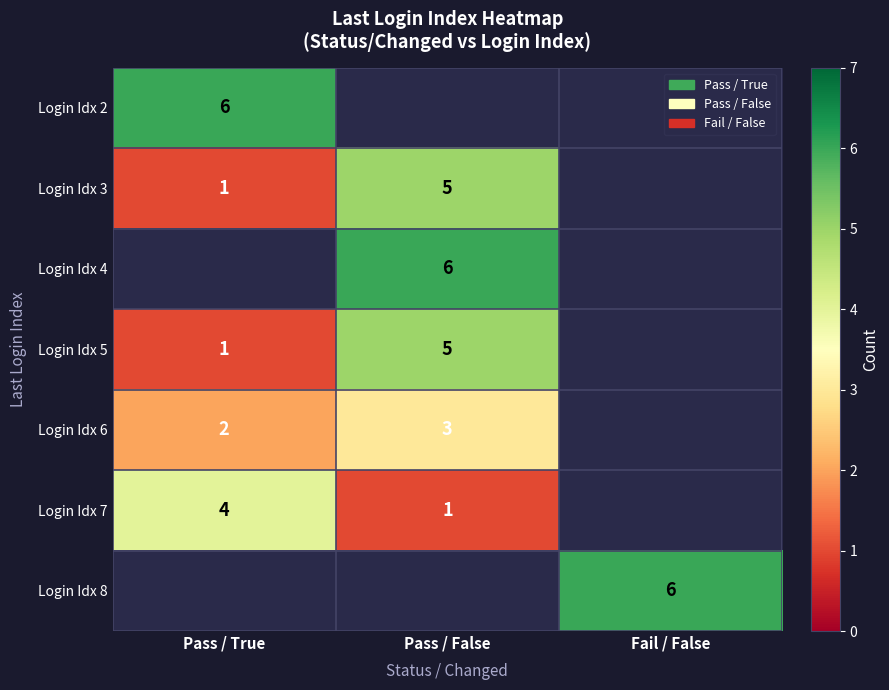

The value of Login Idx 6 at Pass / True is 1. True or false?

False